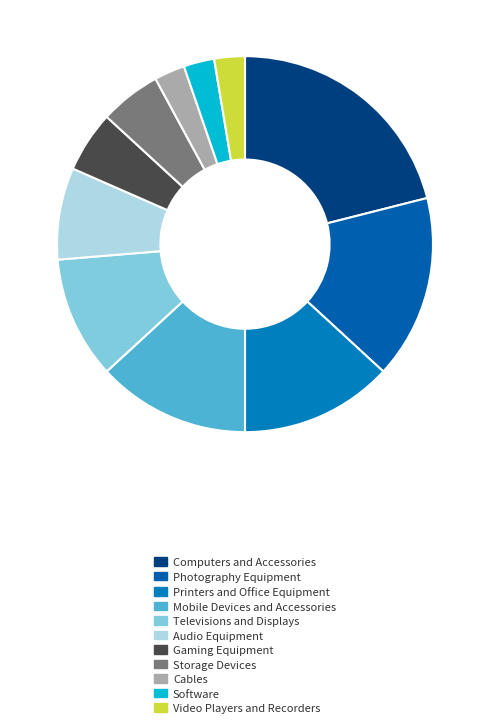

Is Computers and Accessories the majority of the pie?

No